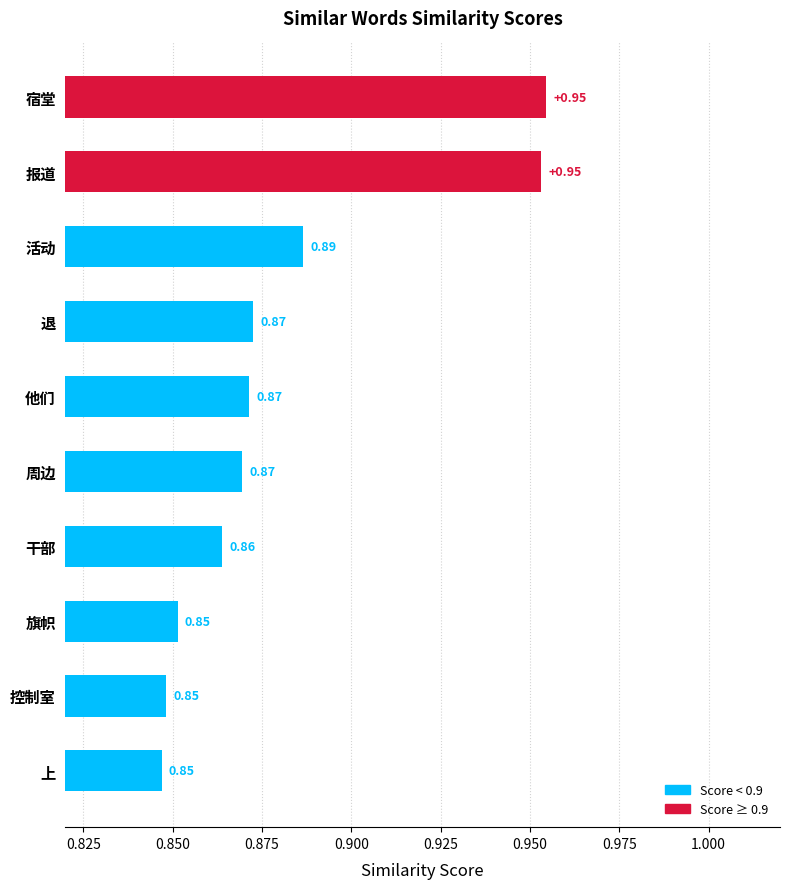

What is the difference between the maximum and minimum values?

0.1